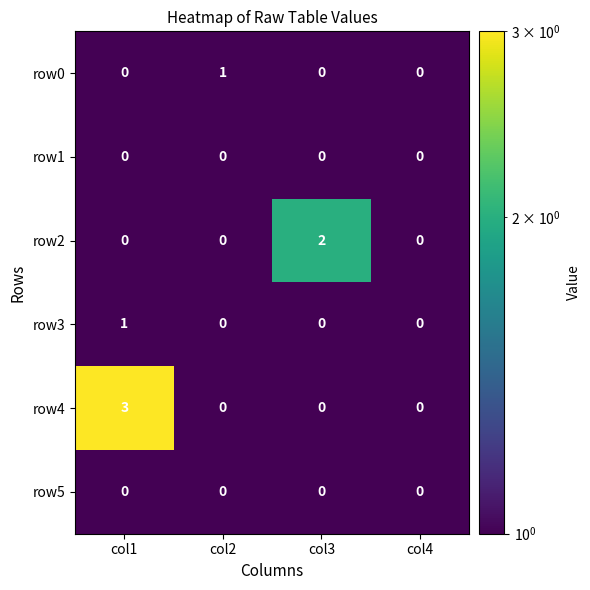

True or false: row4 has a value of 3 at col1.

True